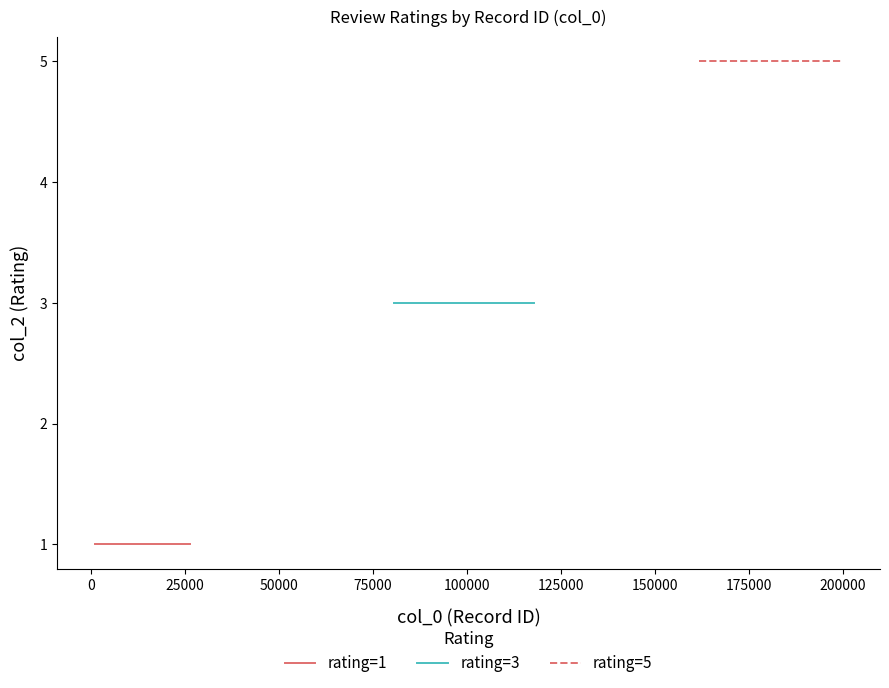

List the series in order of their overall mean, lowest first.

rating=1, rating=3, rating=5